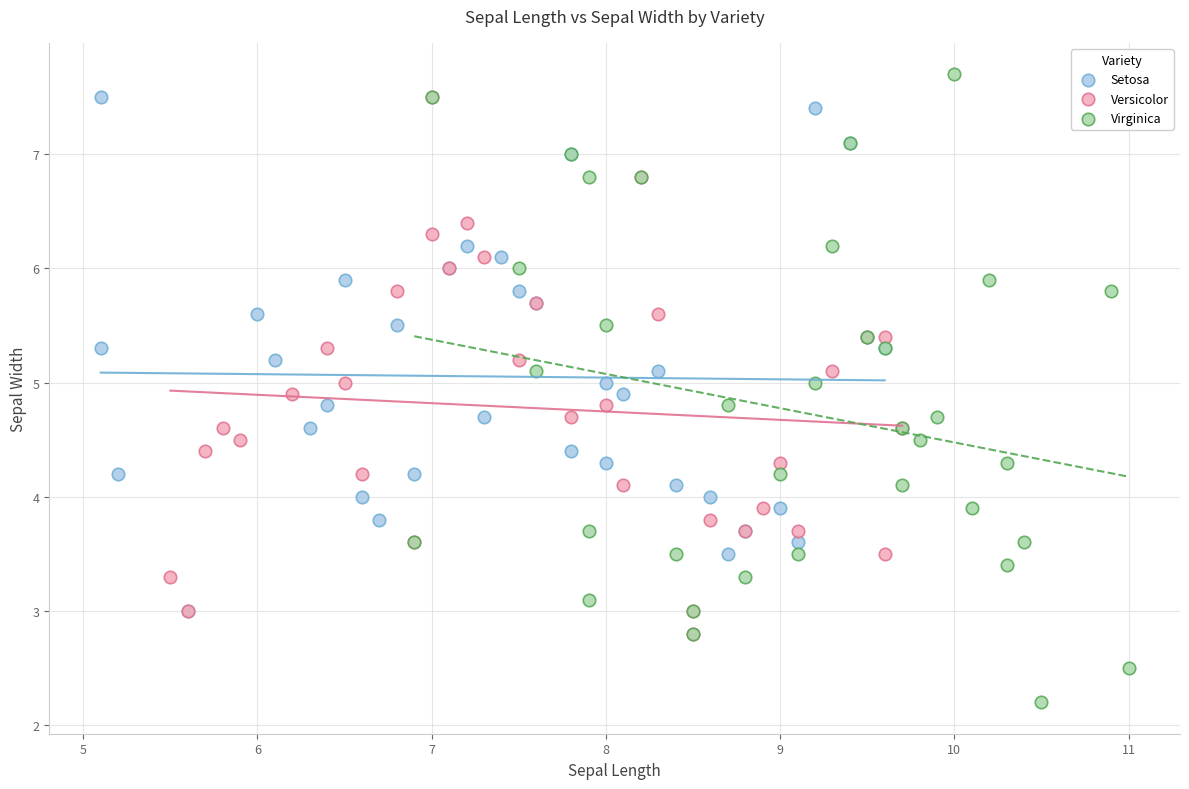

Which series has the widest spread of Y values?

Virginica